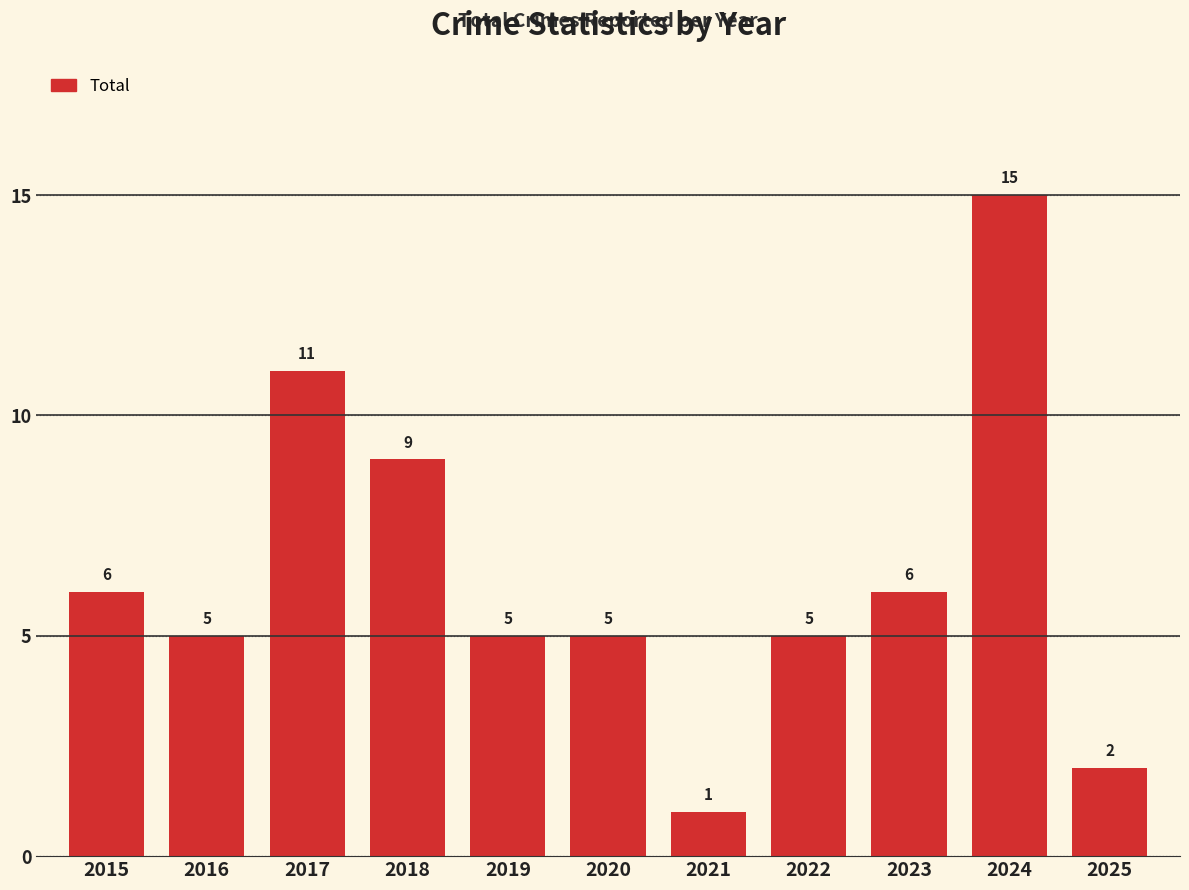

What is the maximum value shown in the chart?

15